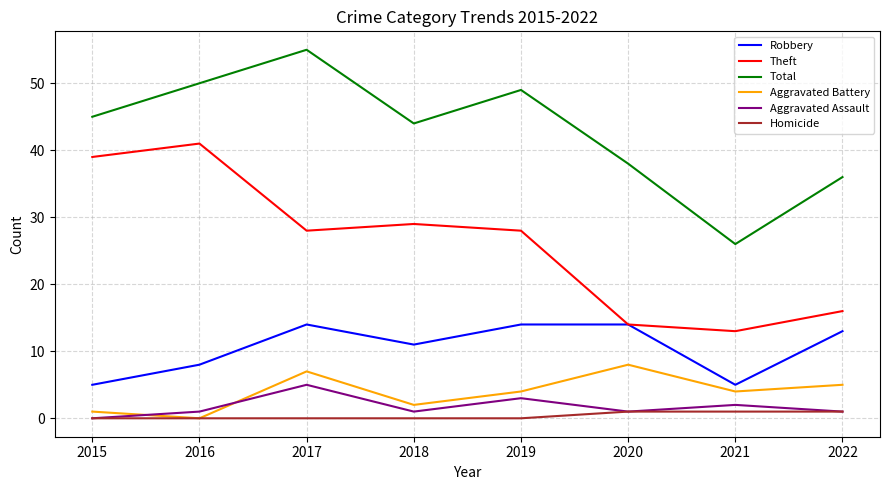

How many lines are shown in the chart?

6